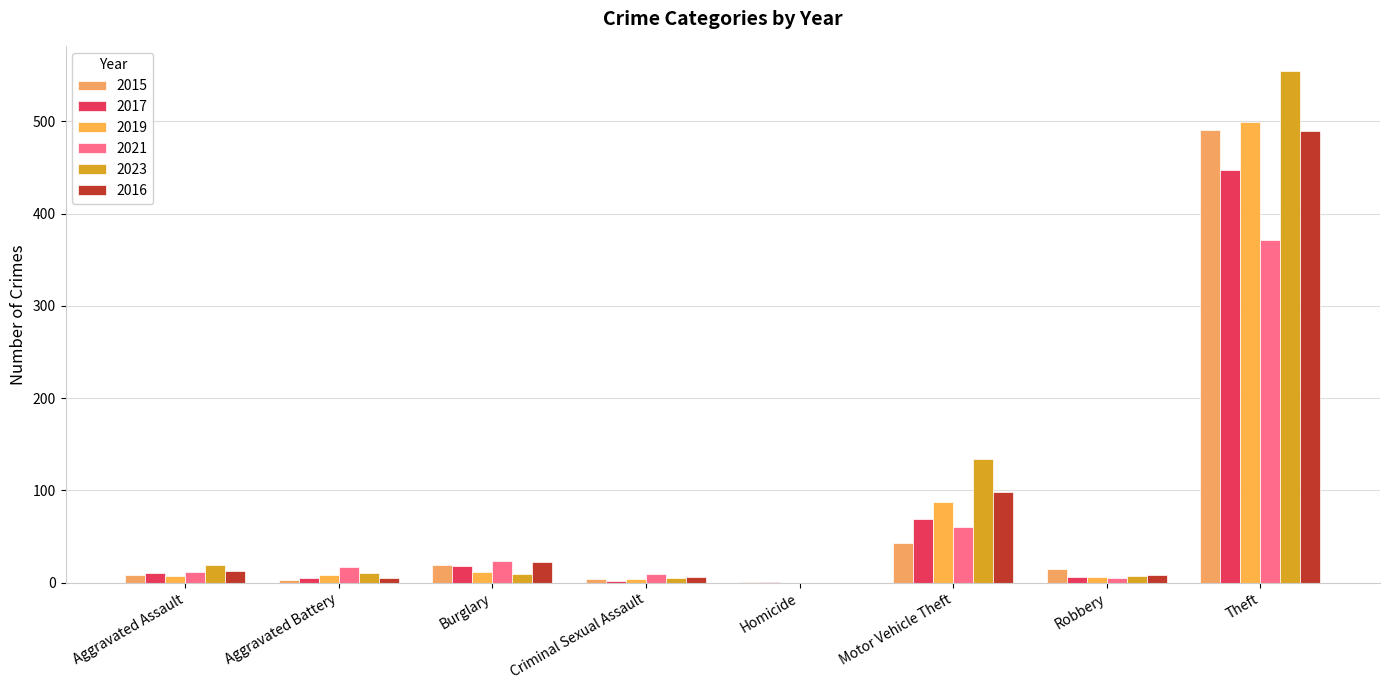

At how many categories does at least one series exceed 519?

1